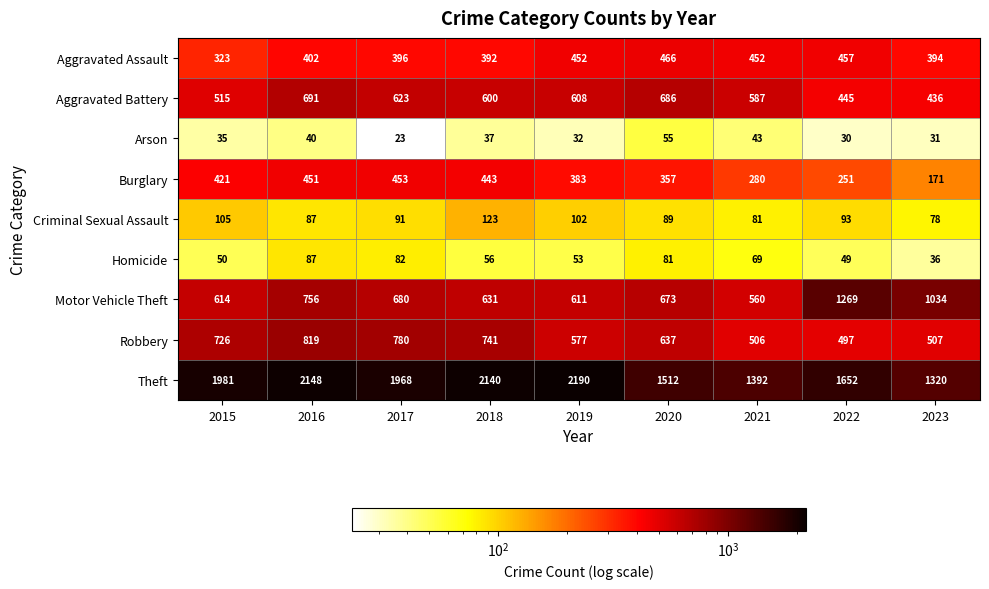

The Theft series shows 2148 at 2016. True or false?

True